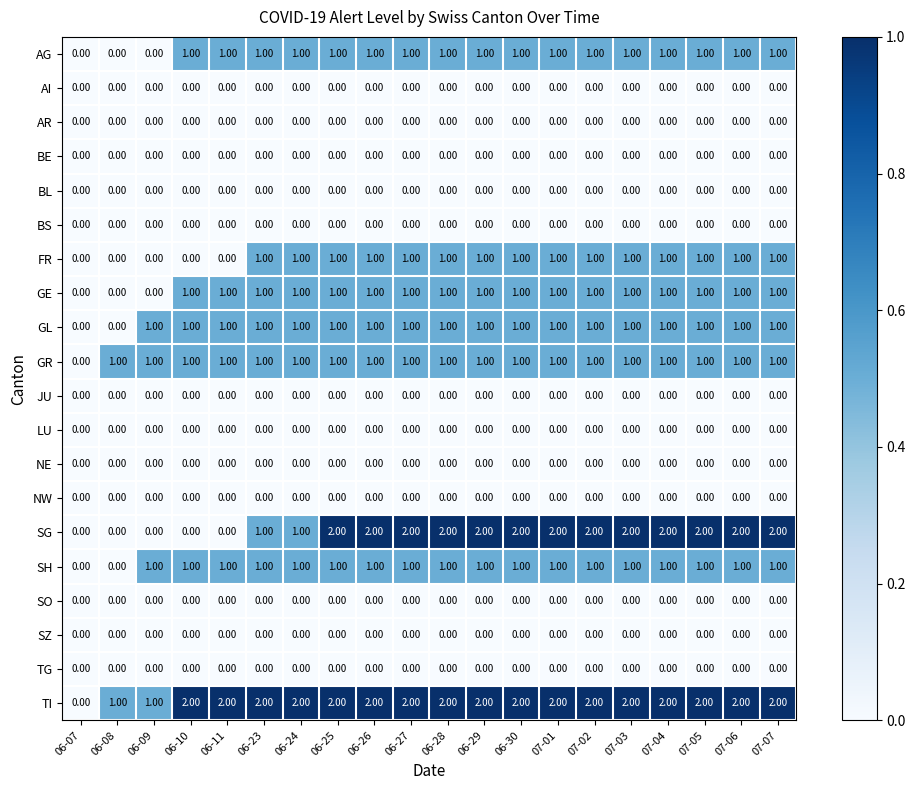

Is the value of TI at 06-24 greater than the value of SZ at 07-06?

Yes